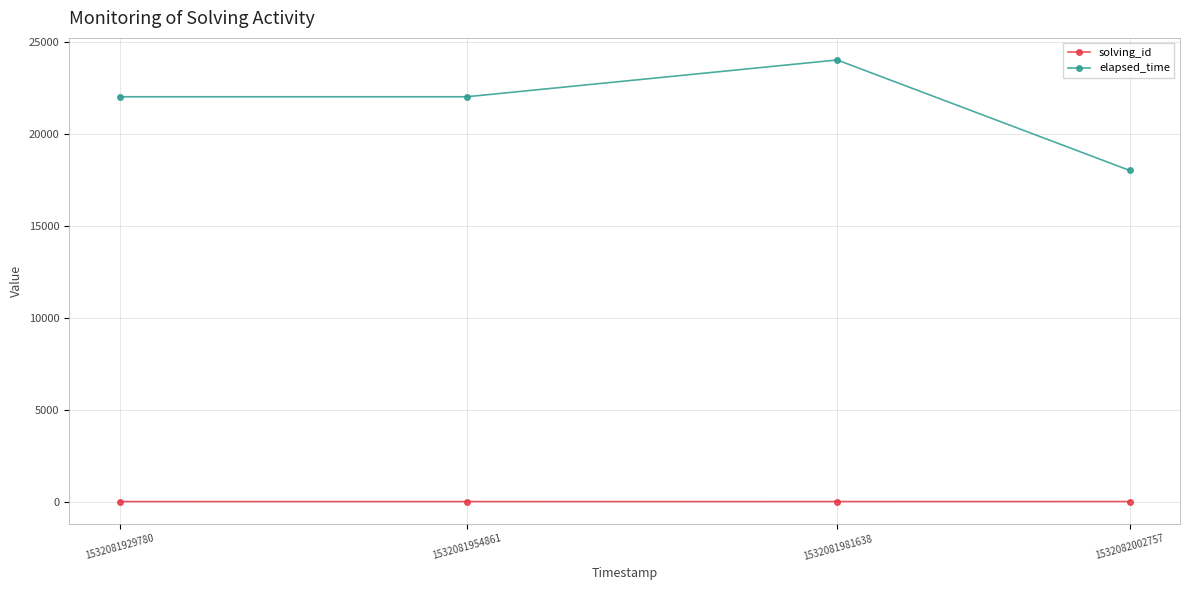

True or false: solving_id has a value of 1 at 1532081929780.

True